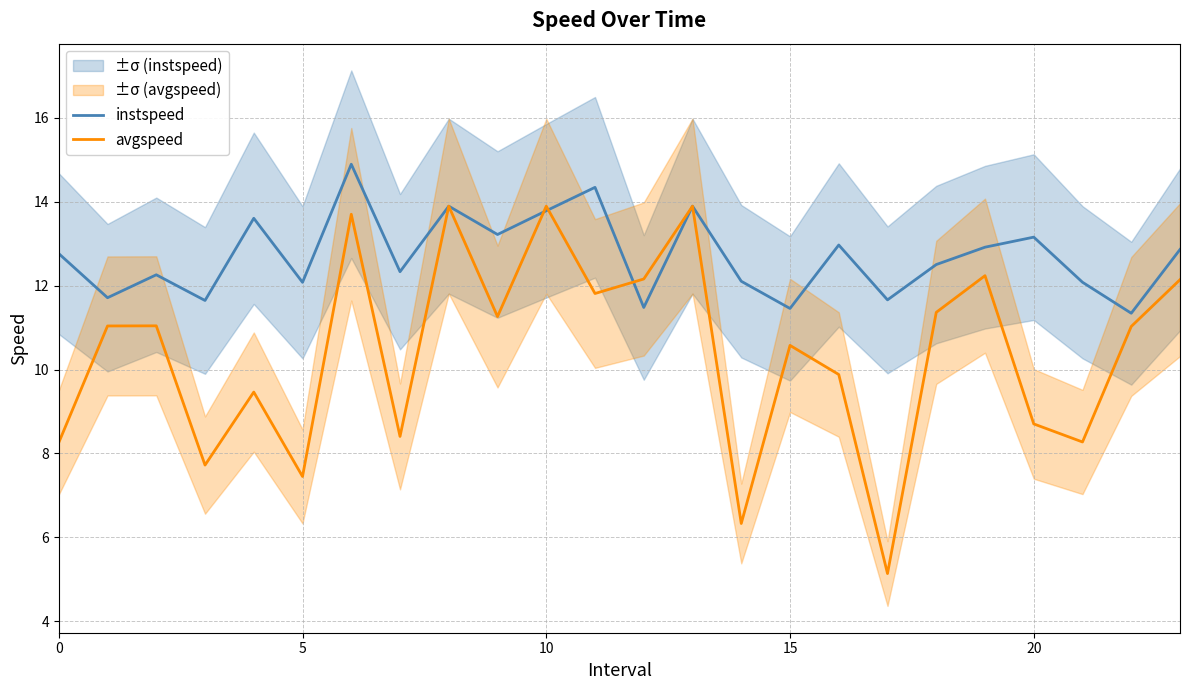

How many lines are shown in the chart?

2